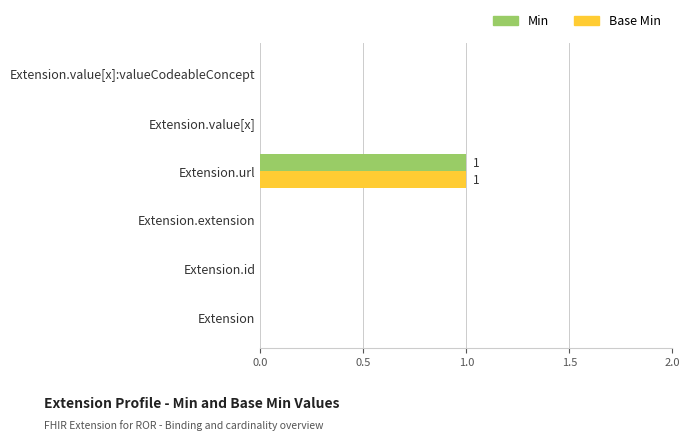

The value of Base Min at Extension is 1. True or false?

False